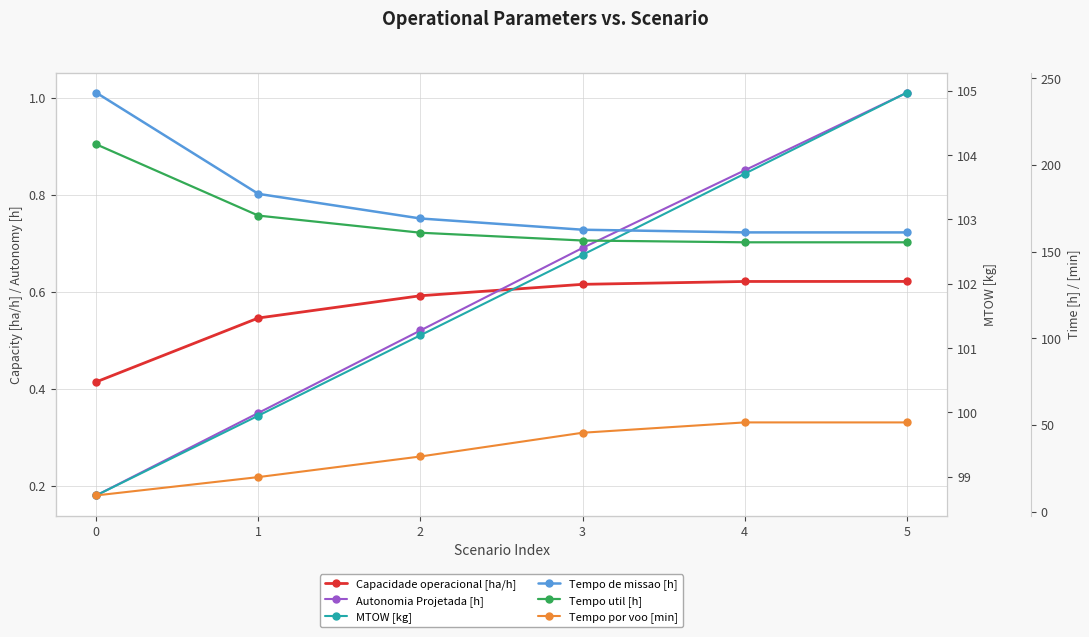

Reading left to right, list all the values displayed in this chart.

Capacidade operacional [ha/h]: 0=0.4	1=0.5	2=0.6	3=0.6	4=0.6	5=0.6
Autonomia Projetada [h]: 0=0.2	1=0.3	2=0.5	3=0.7	4=0.8	5=1.0
MTOW [kg]: 0=98.7	1=100.0	2=101.2	3=102.5	4=103.7	5=105.0
Tempo de missao [h]: 0=241.6	1=183.3	2=169.1	3=162.6	4=161.1	5=161.0
Tempo util [h]: 0=211.8	1=170.7	2=160.9	3=156.4	4=155.3	5=155.3
Tempo por voo [min]: 0=9.4	1=20.0	2=31.9	3=45.5	4=51.5	5=51.5